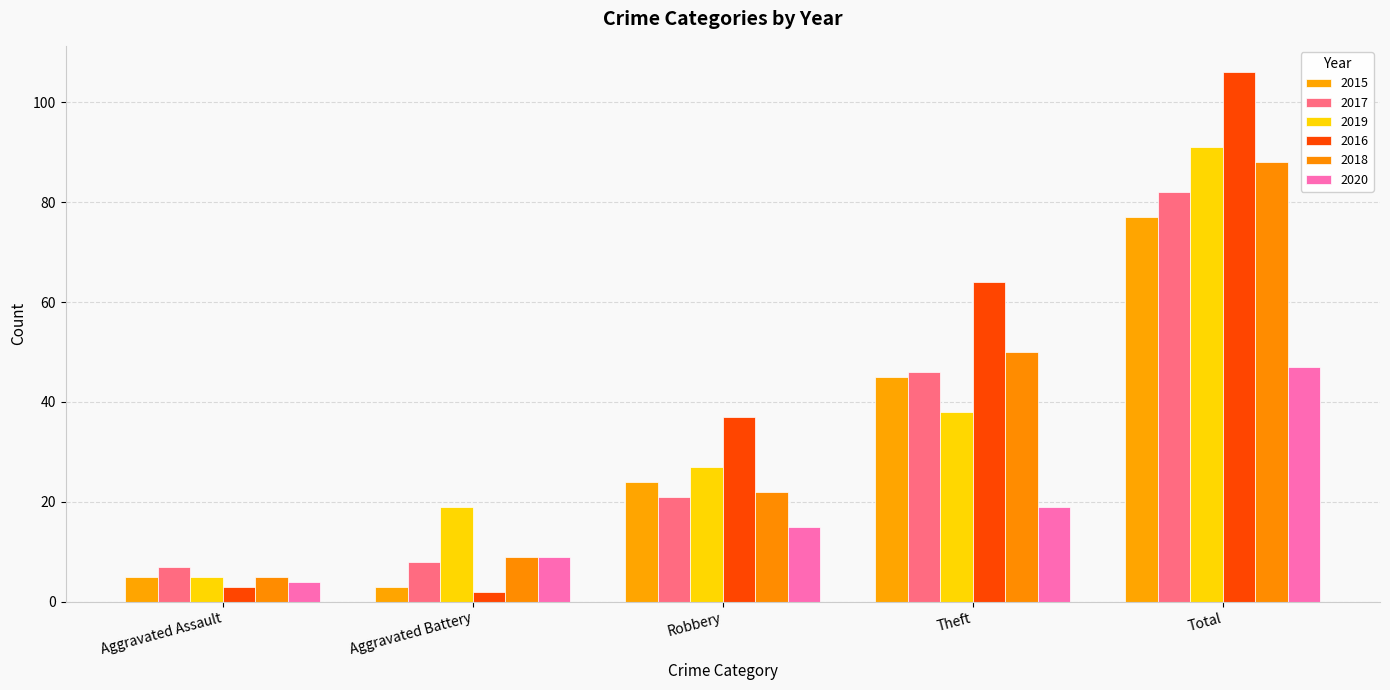

Which series has the largest range (max minus min)?

2016